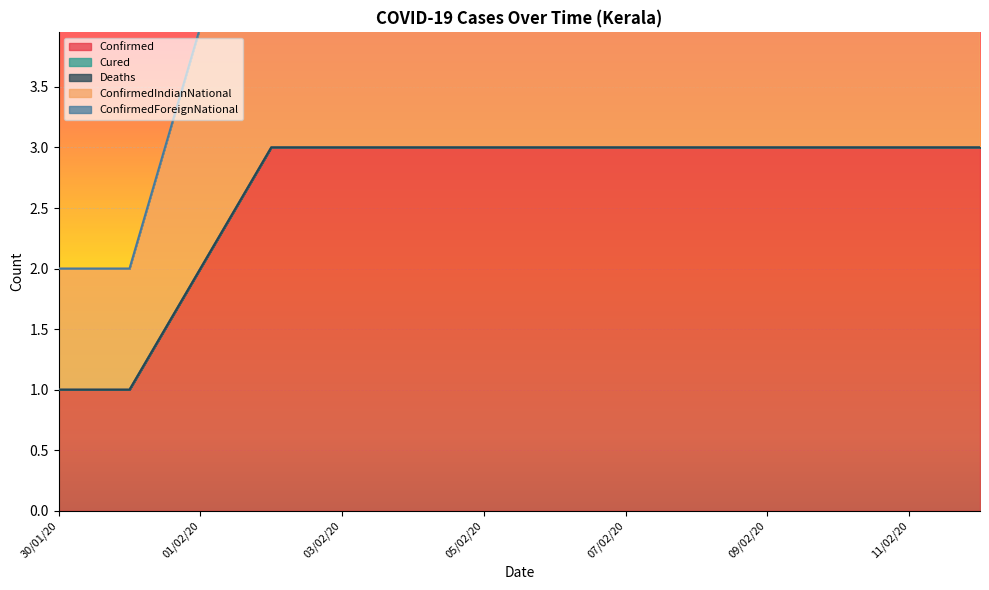

What is the difference between the highest and lowest values at 02/02/20?

3